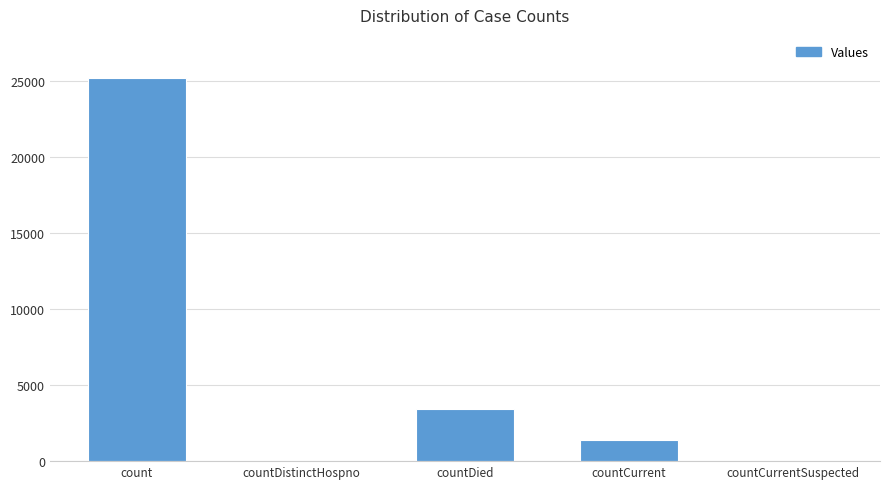

Are the bars grouped side by side (vs. stacked)?

No